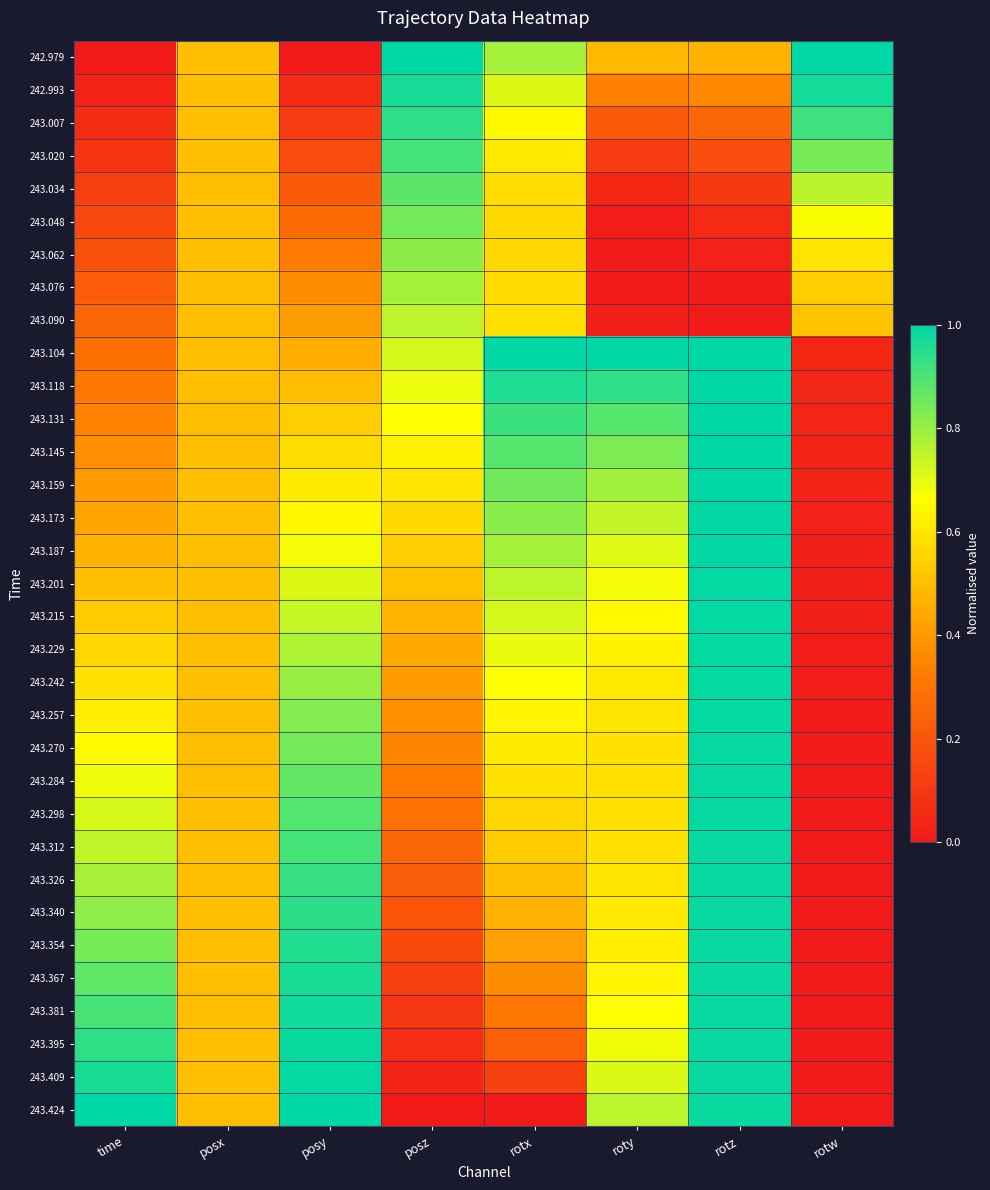

Count the number of data series in this chart.

33